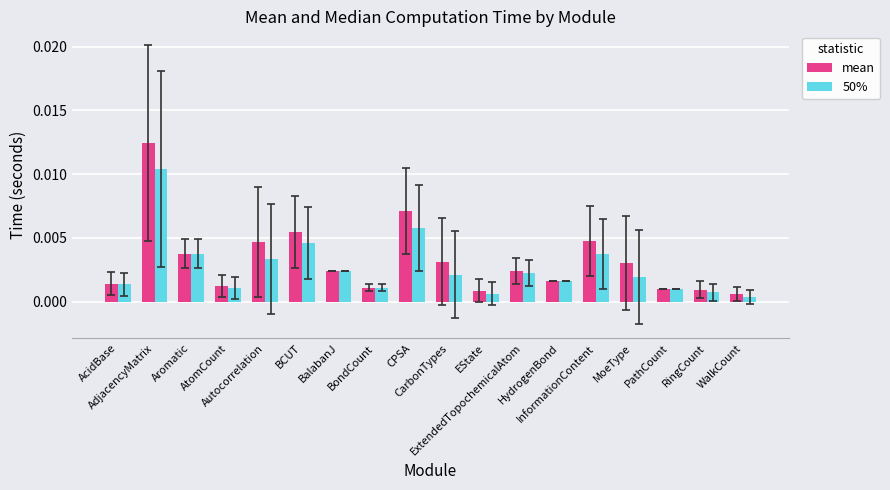

At how many categories does at least one series exceed 0?

18